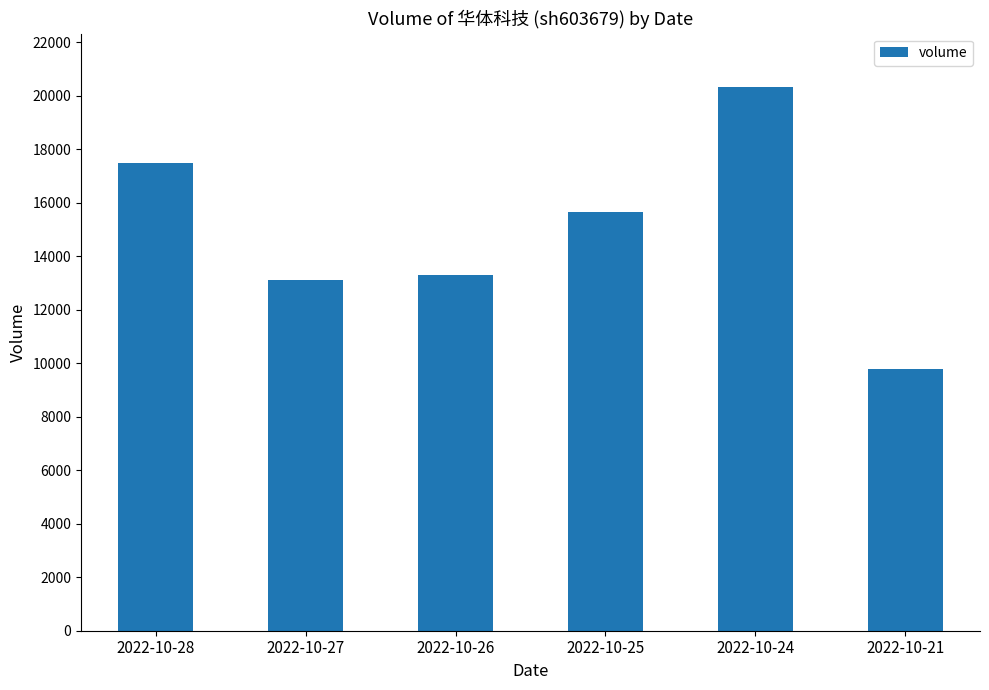

What is the sum of all values?

89657